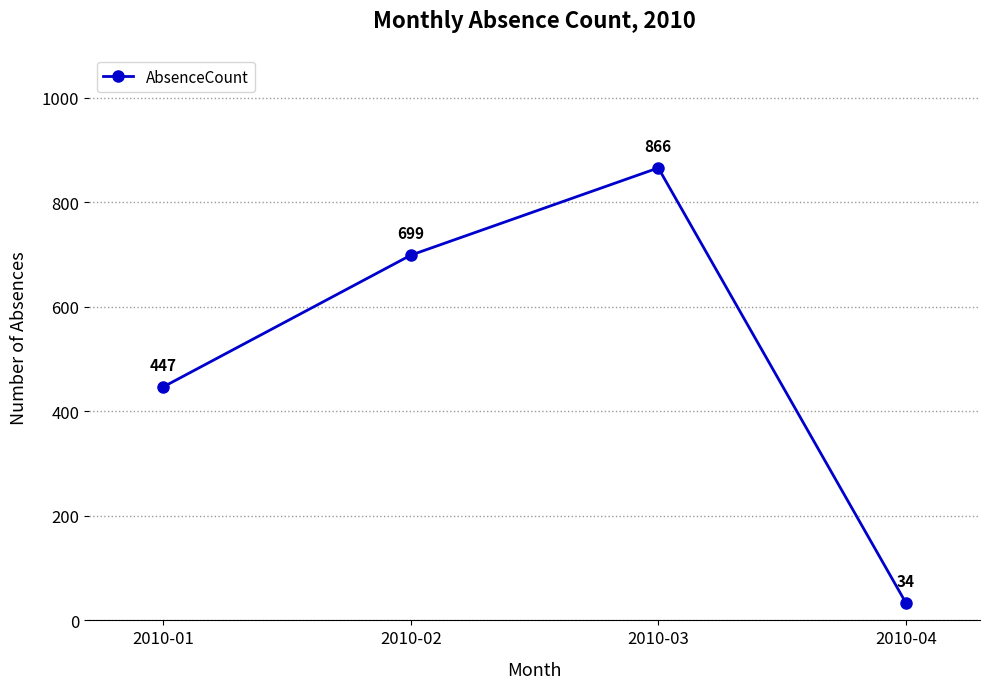

Reading right to left, what are all the values shown in this chart?

34	866	699	447